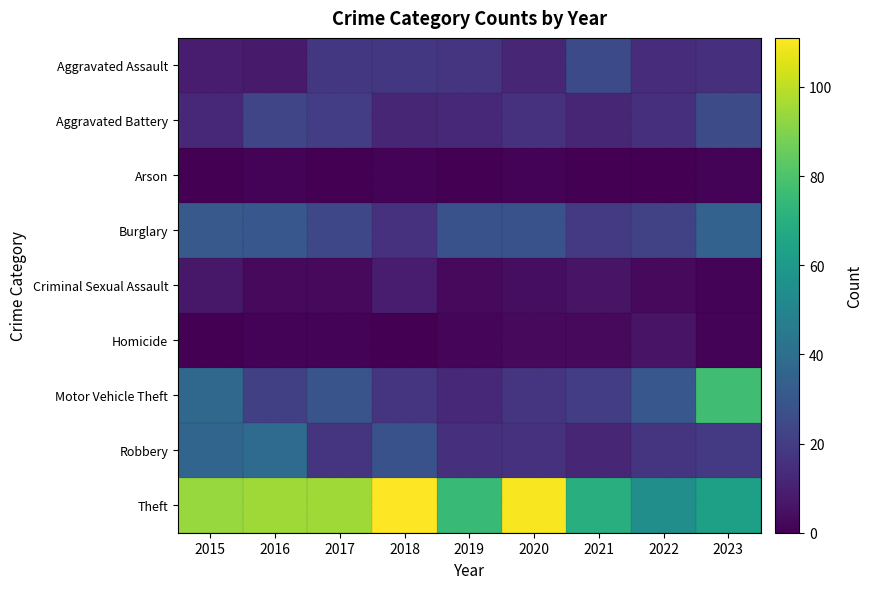

At how many categories does at least one series exceed 24?

9